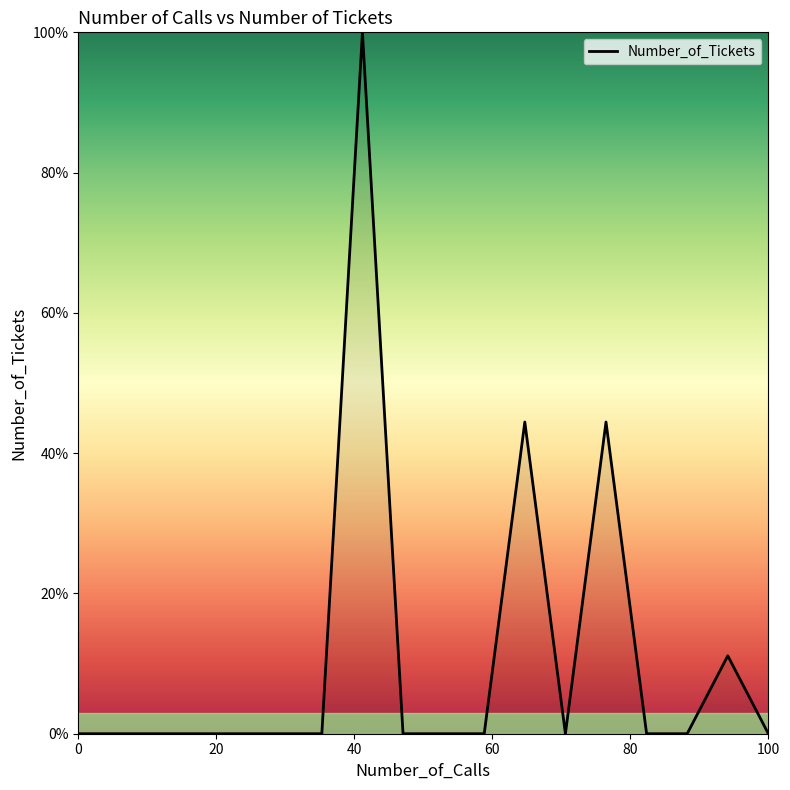

What is the greatest value displayed?

100.0